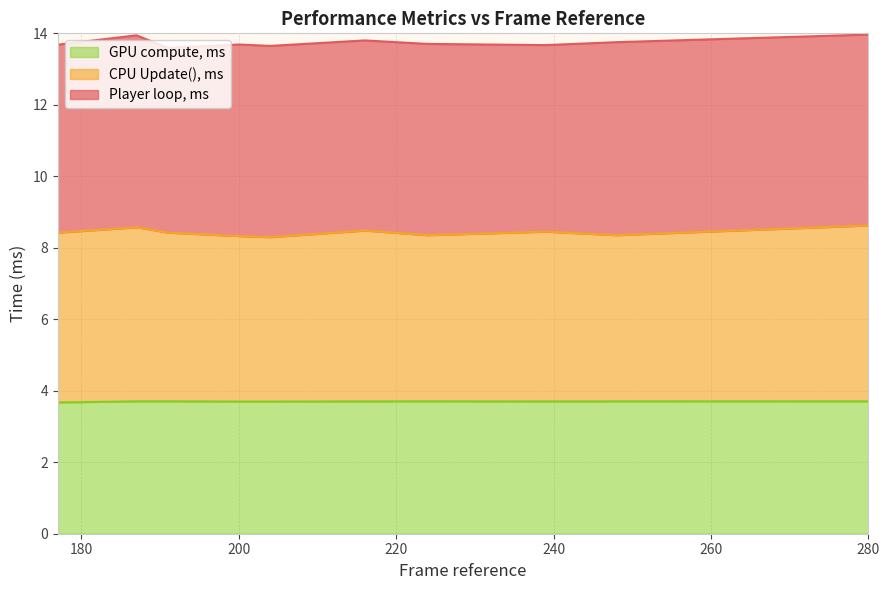

The value of GPU compute, ms at 200 is 3.7. True or false?

True